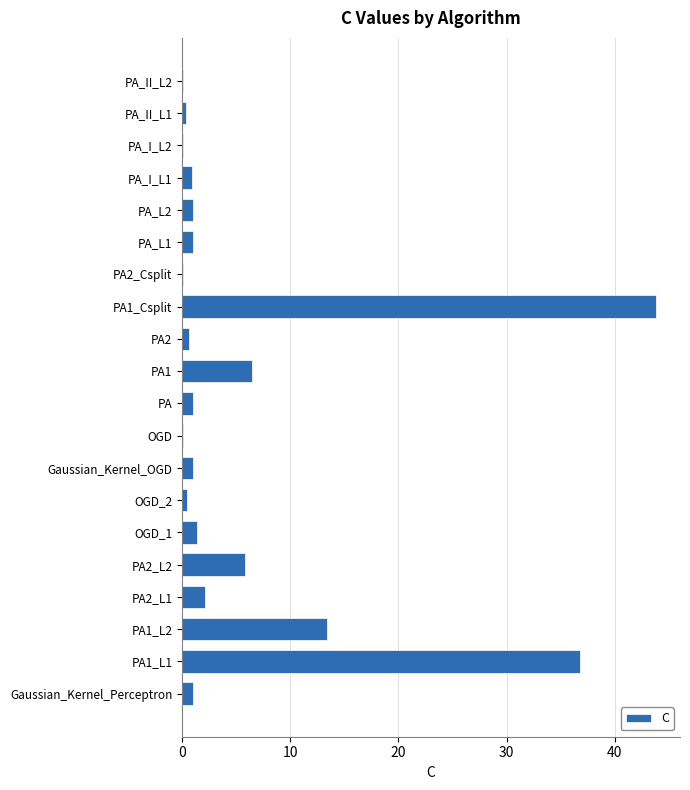

What is the ratio of the value at PA1_L2 to the value at PA_L2?

13.4